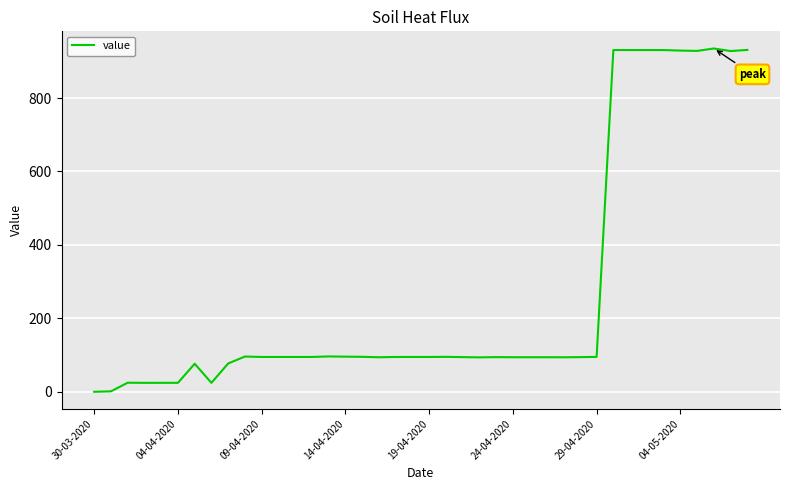

What is the difference between the maximum and minimum values?

934.9